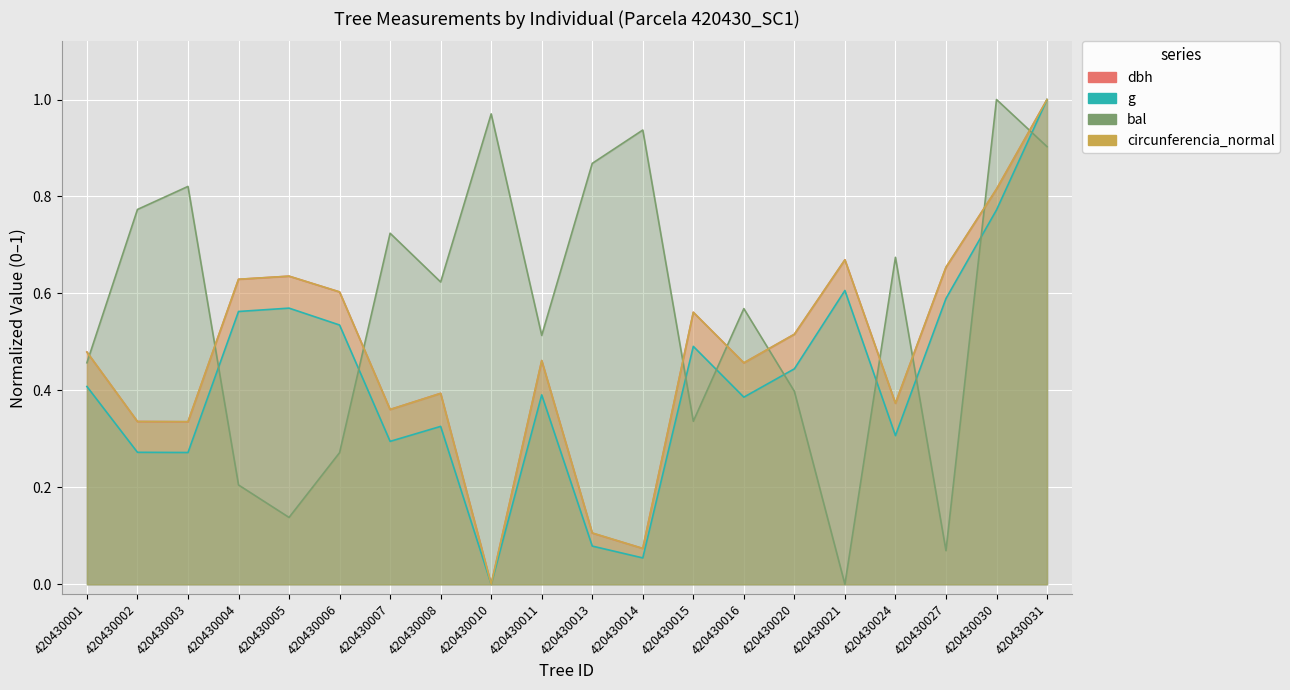

What is the sum of the circunferencia_normal values at 420430020 and 420430021?

1.2